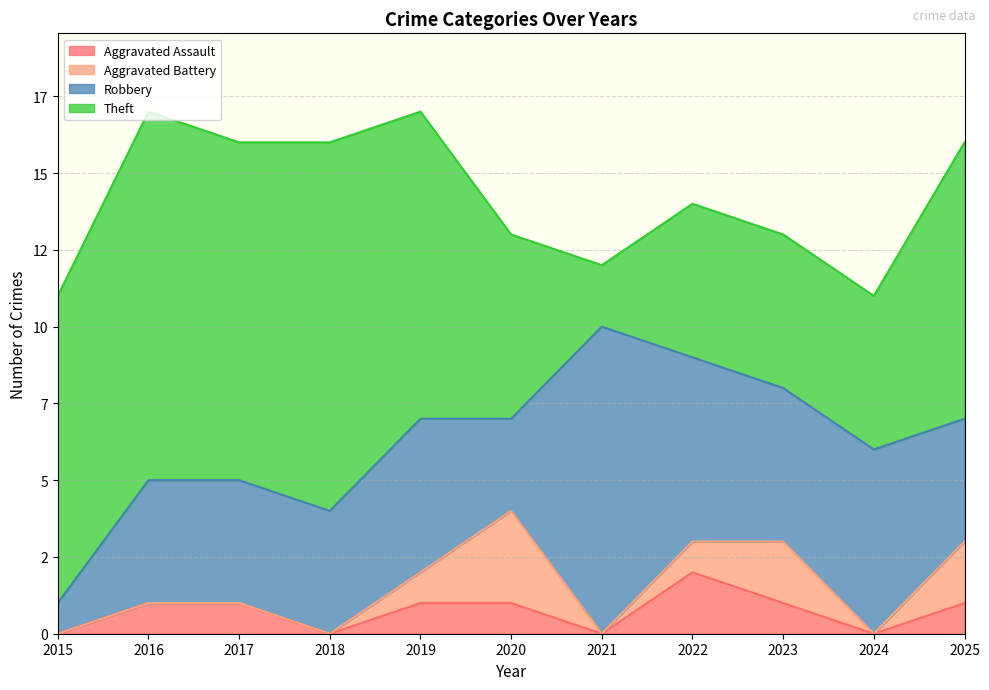

Count the Aggravated Battery values in the range 0 to 2.

10